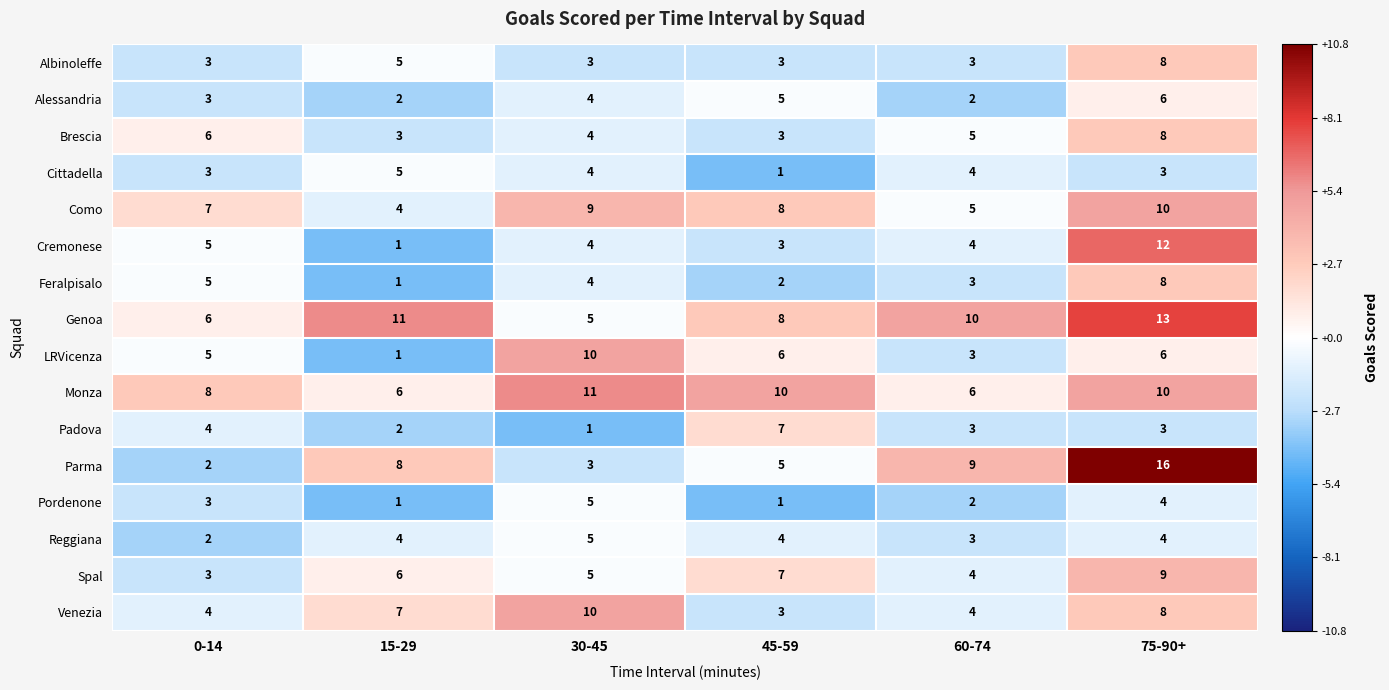

Read the Albinoleffe value at 15-29.

5